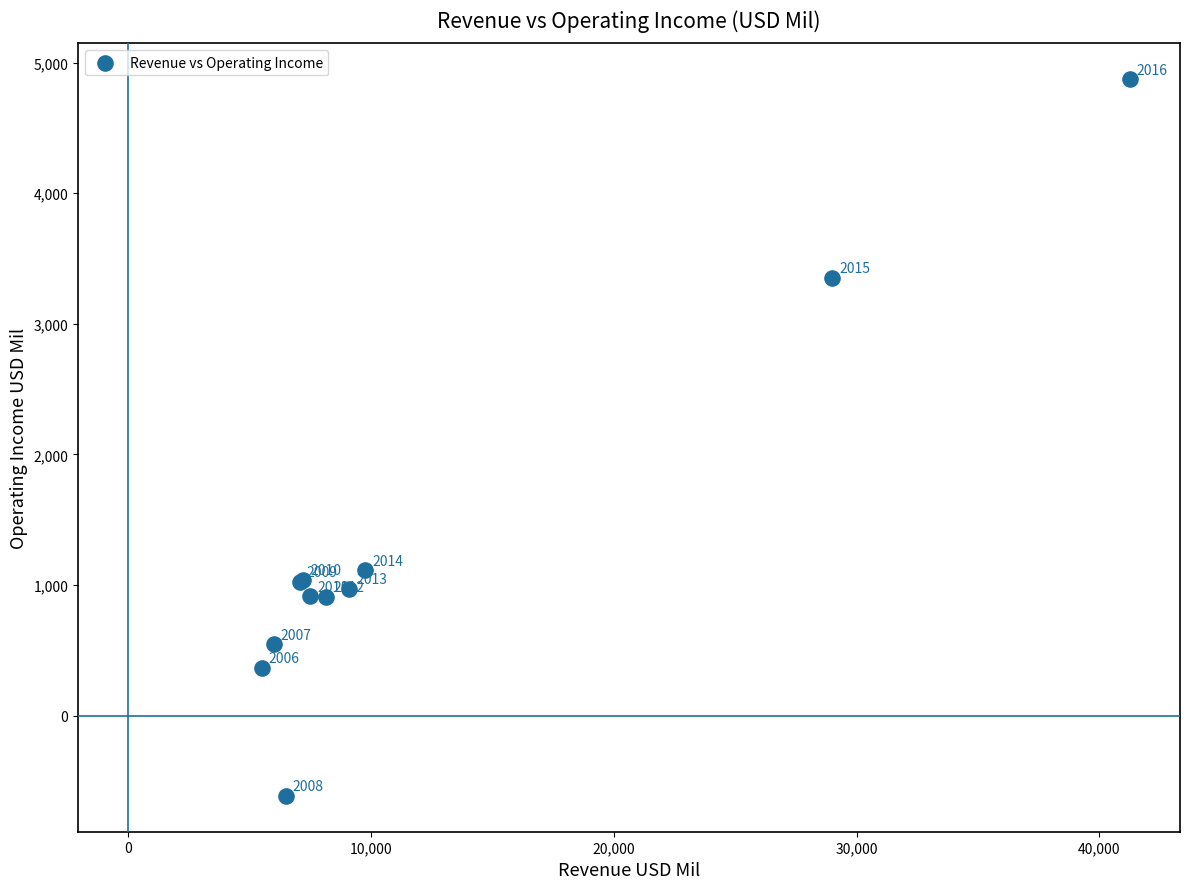

What Y value in the scatter plot is closest to 2130?

1114